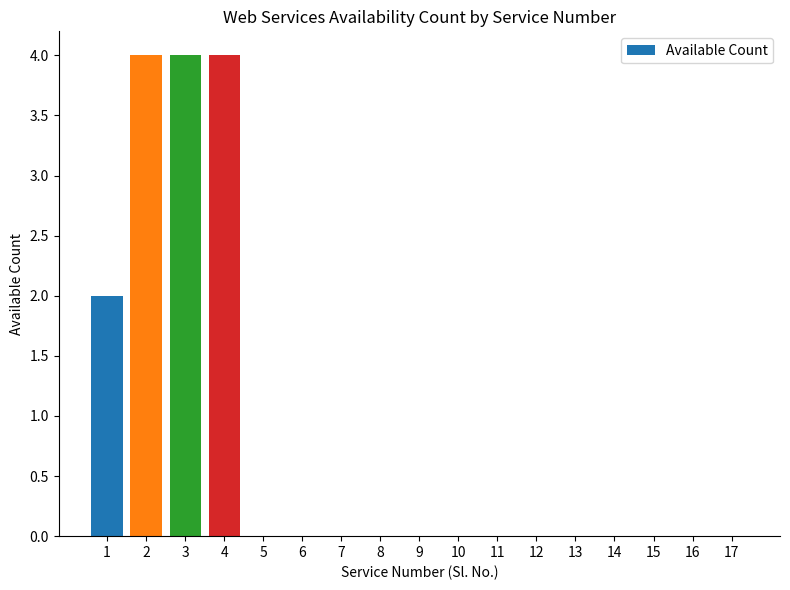

Does the chart contain stacked bars?

No